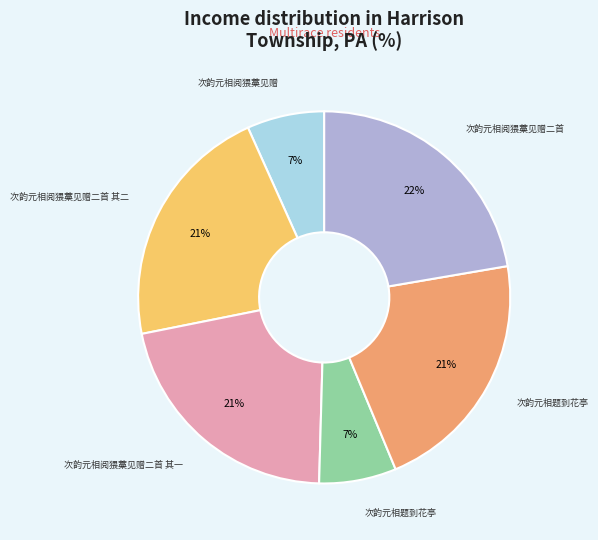

To the nearest percent, what is the average slice percentage?

17%